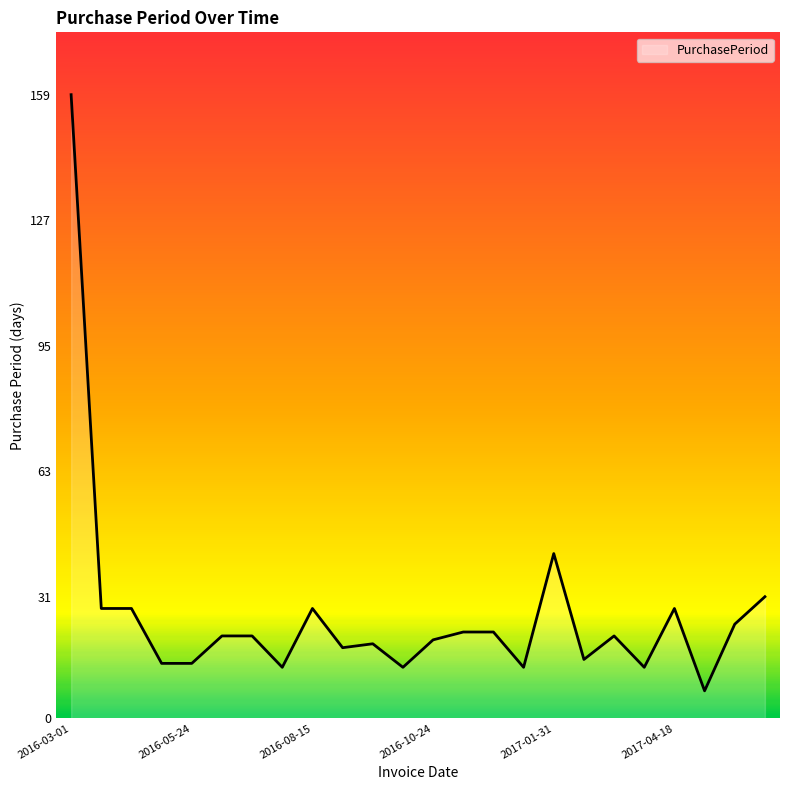

What is the smallest value displayed?

7